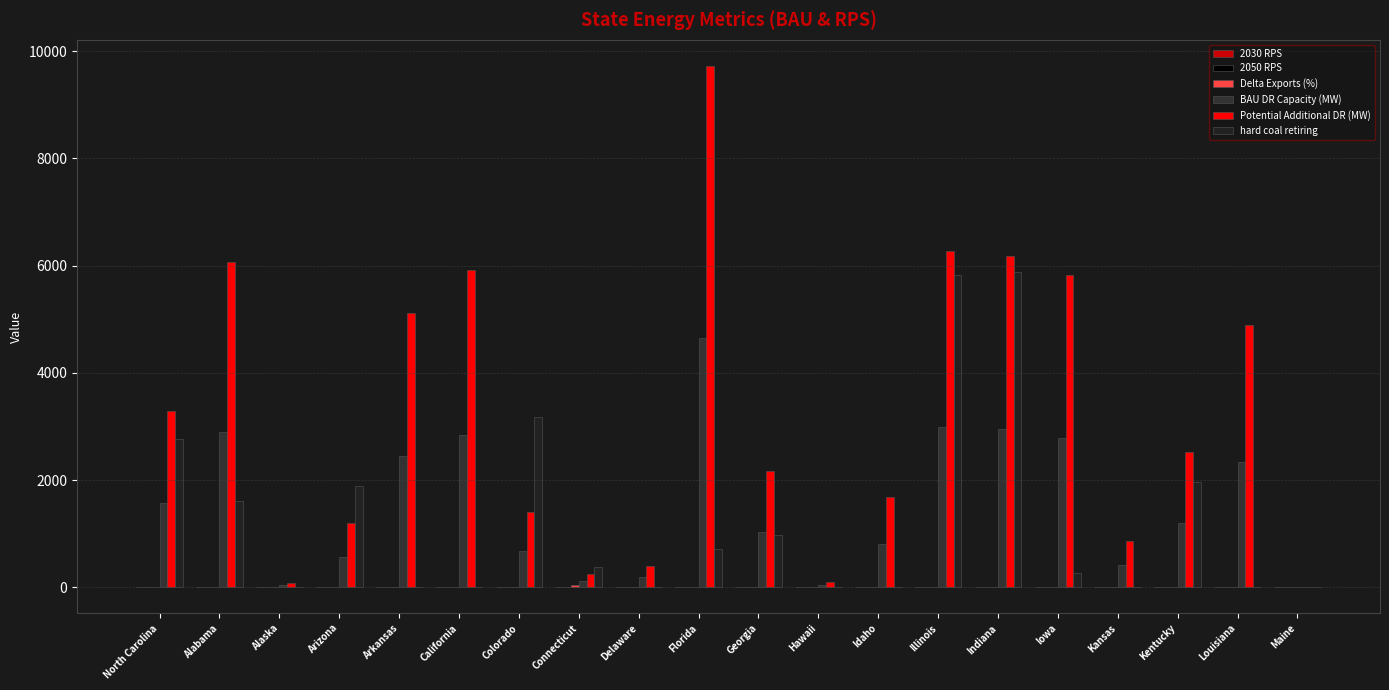

At how many categories does at least one series exceed 1212?

14